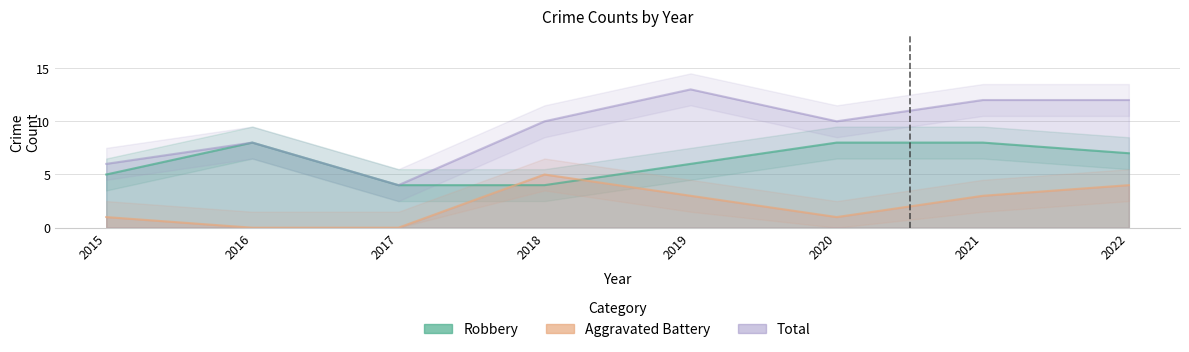

What is the highest value of the Robbery series?

8